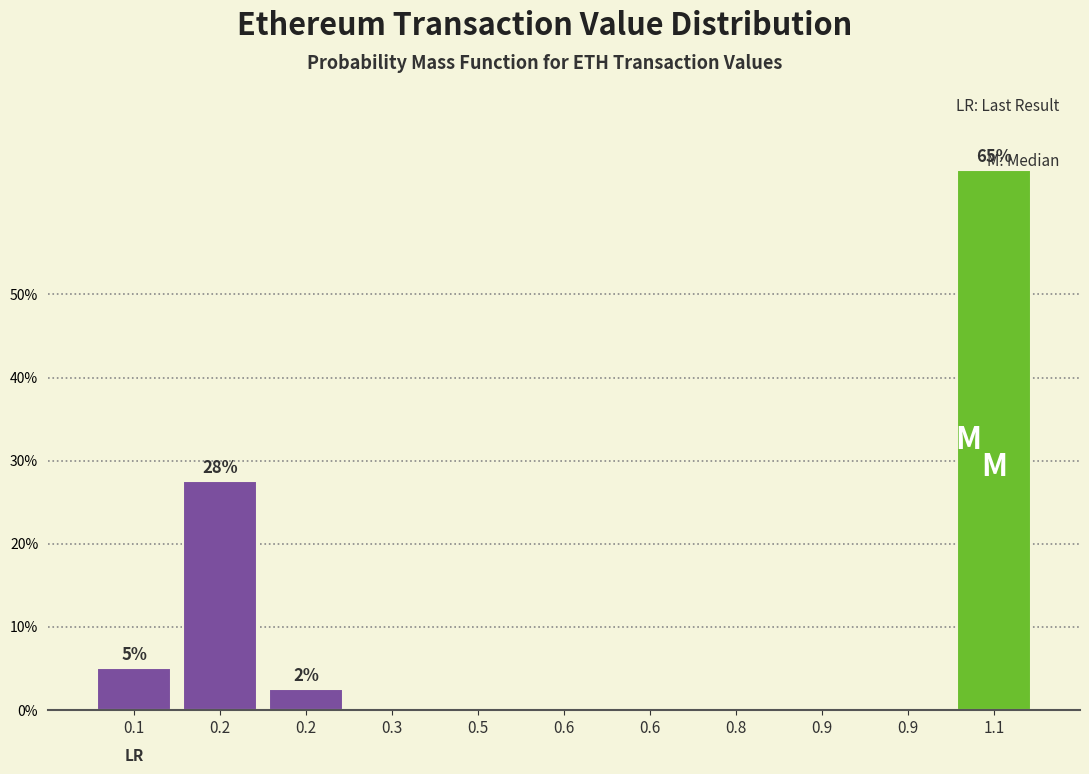

Are the bars horizontal?

No